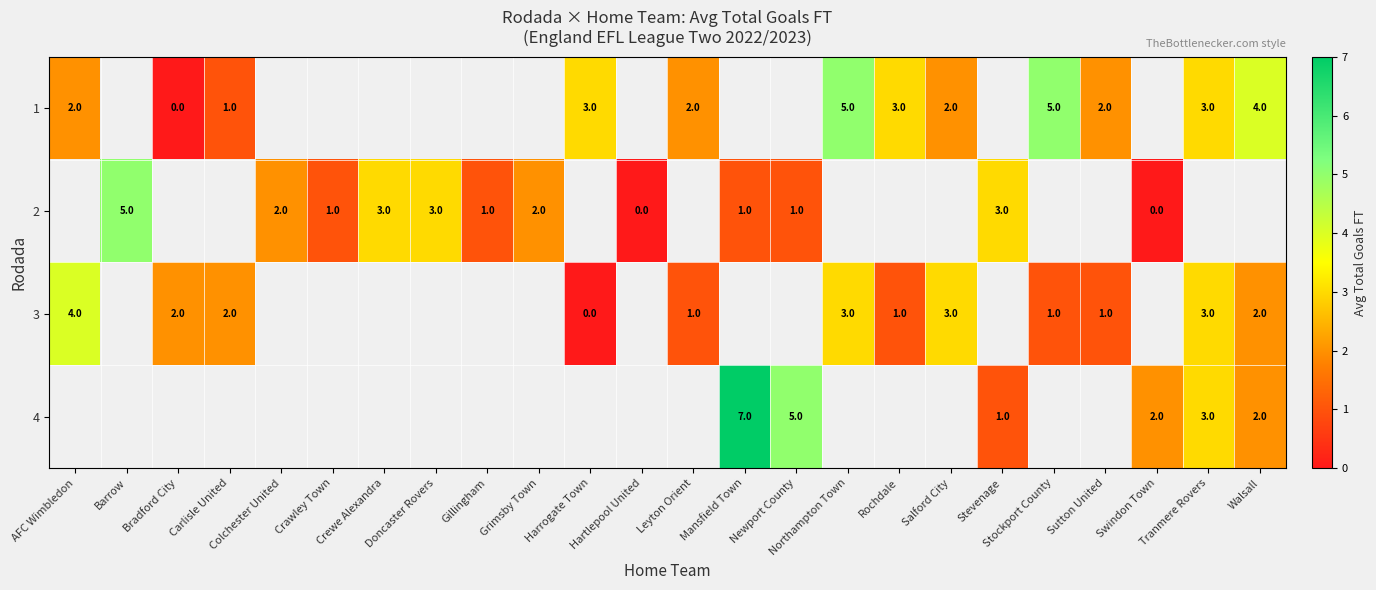

True or false: 2 has a value of 3 at Stevenage.

True